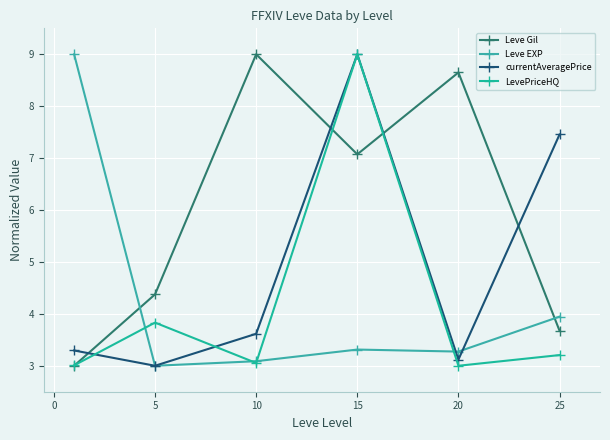

At how many categories does at least one series exceed 8?

4